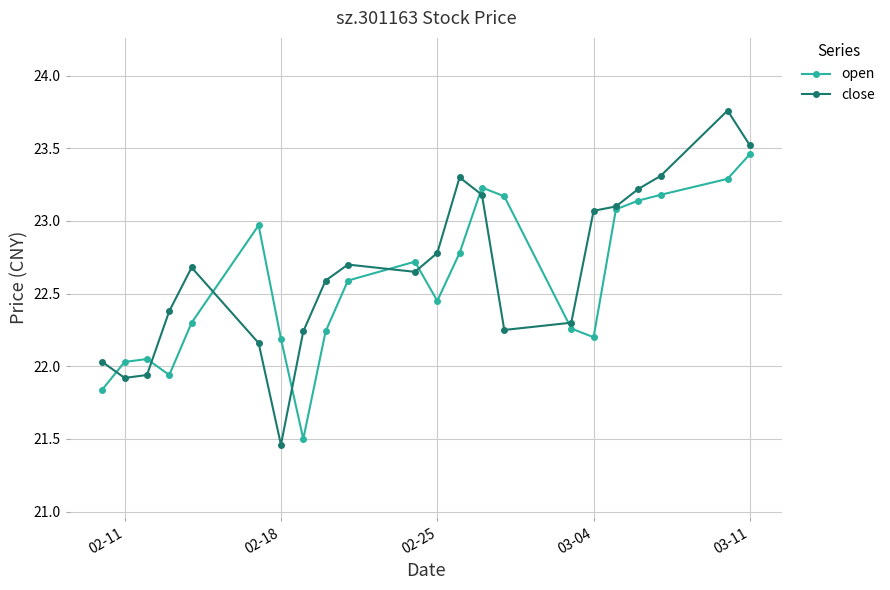

What is the value of the open point at the 20th from the left?

23.2